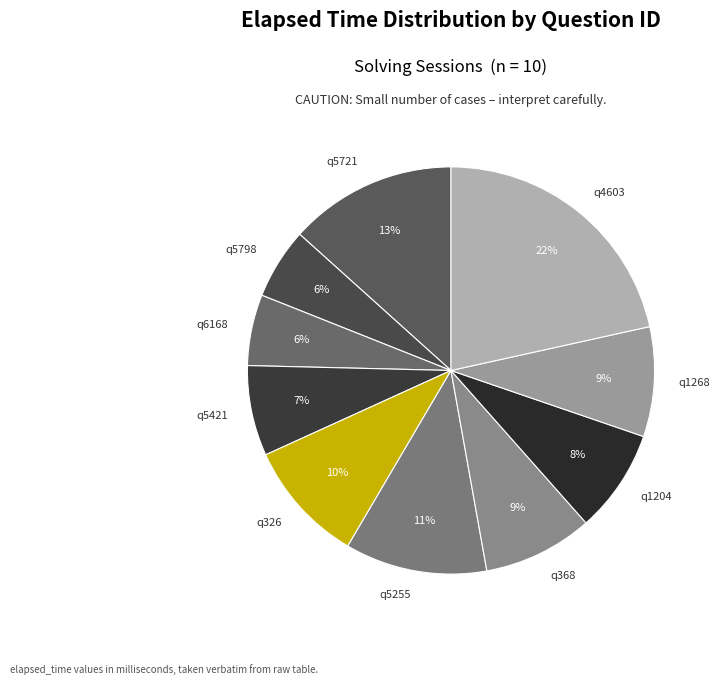

How many segments does this pie chart have?

10